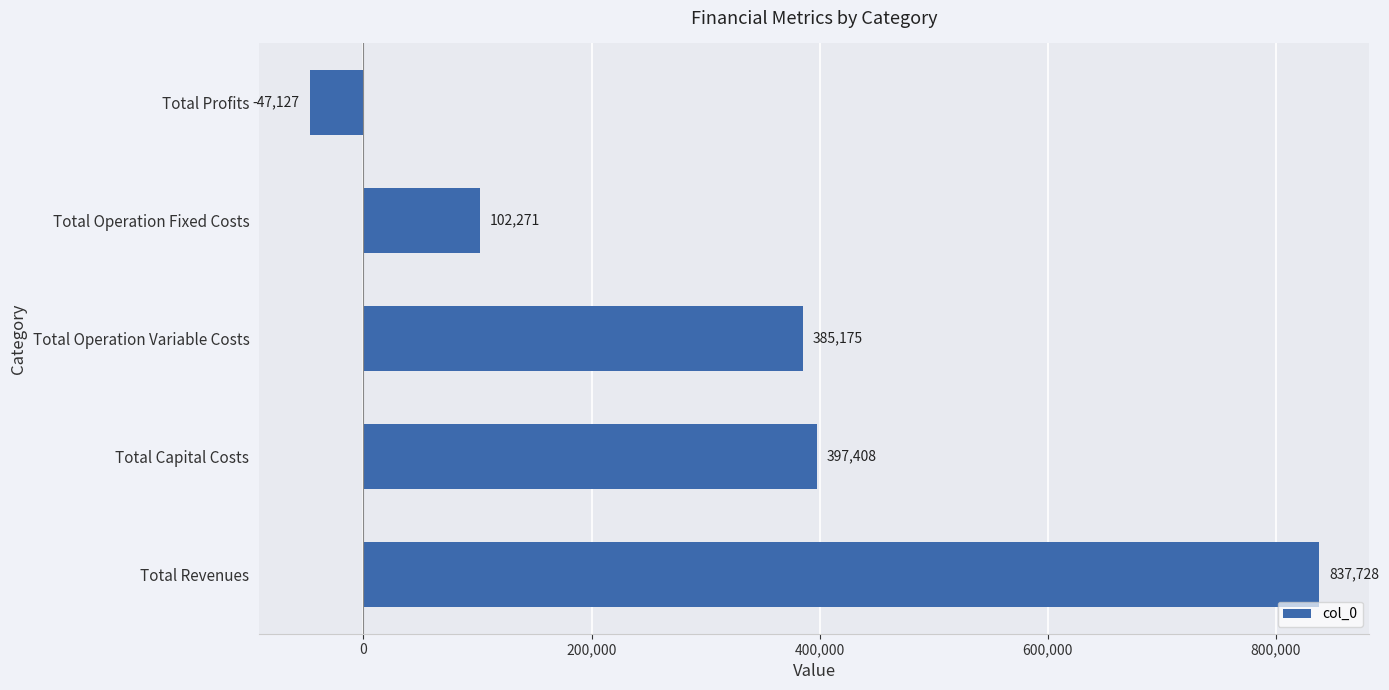

Which category has the highest value across all series?

Total Revenues